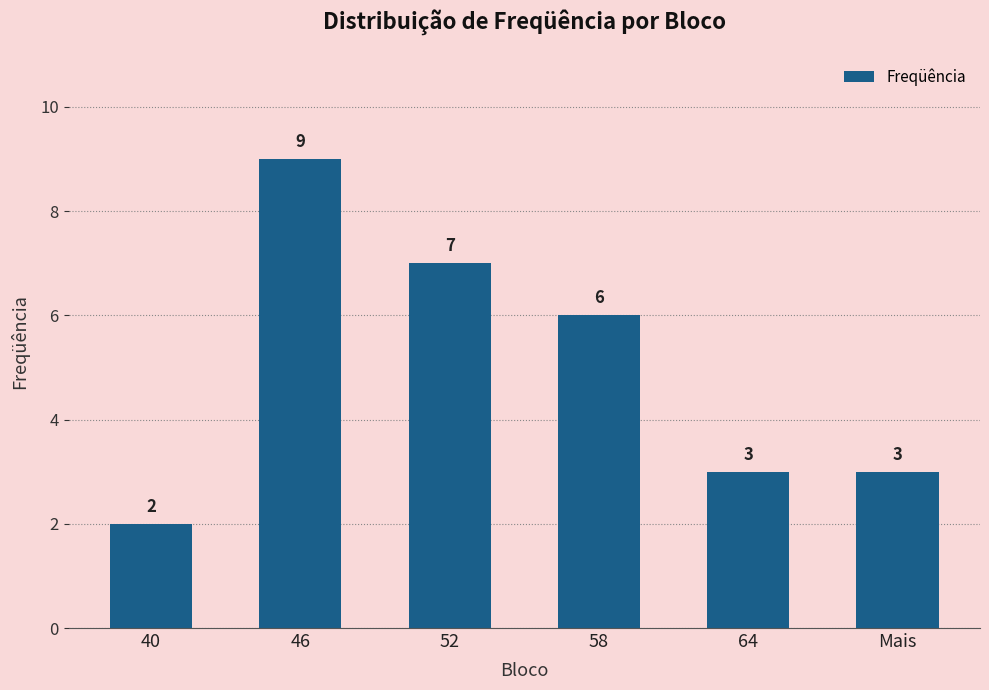

The chart shows a value of 5 at 64. True or false?

False